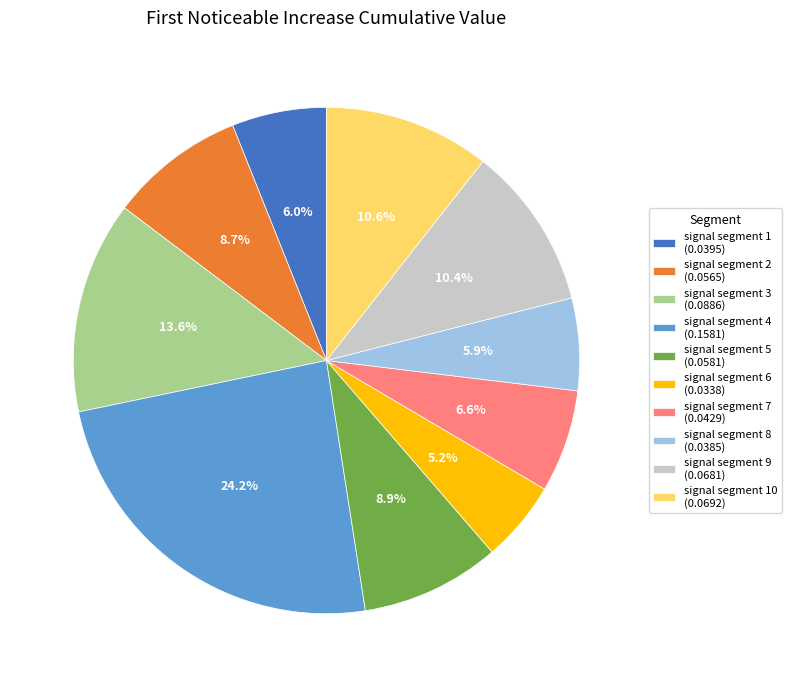

How much of the chart is everything except signal segment 4 (0.1581)?

75.8%